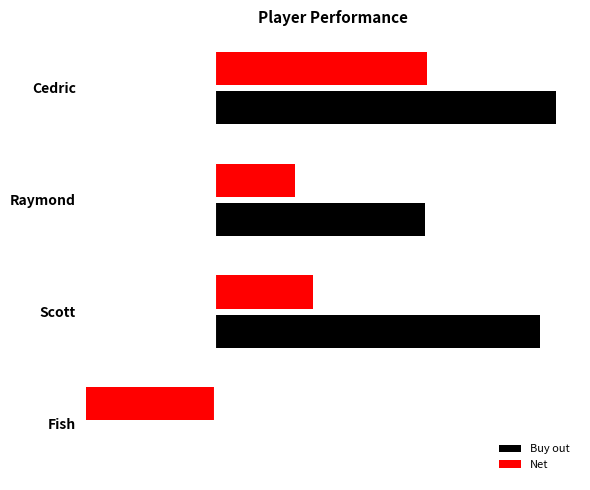

What is the sum of the Net values at Scott and Fish?

35.1